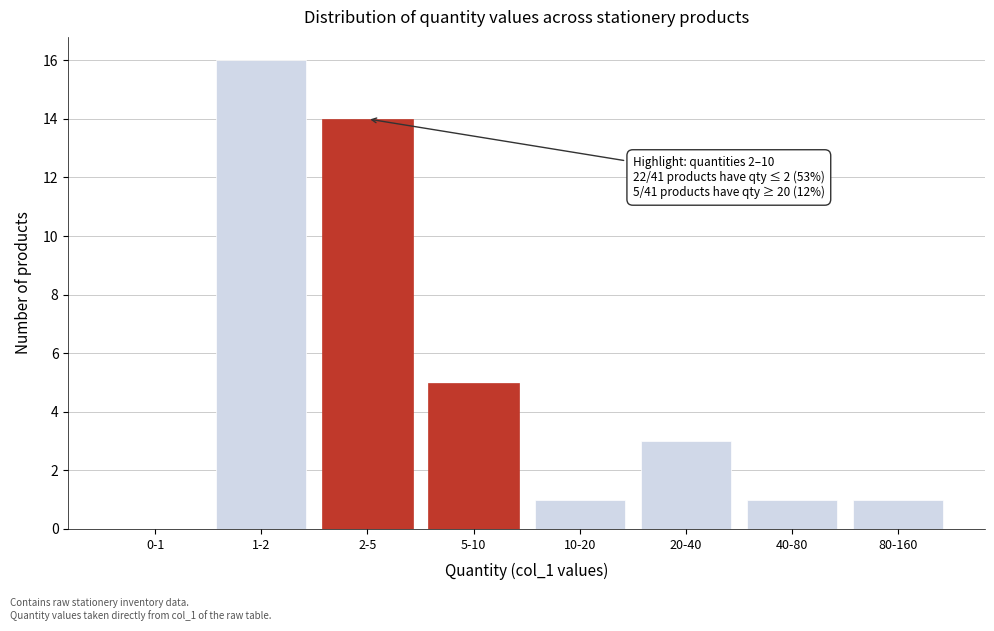

Reading right to left, what are all the values shown in this chart?

80-160=1	40-80=1	20-40=3	10-20=1	5-10=5	2-5=14	1-2=16	0-1=0